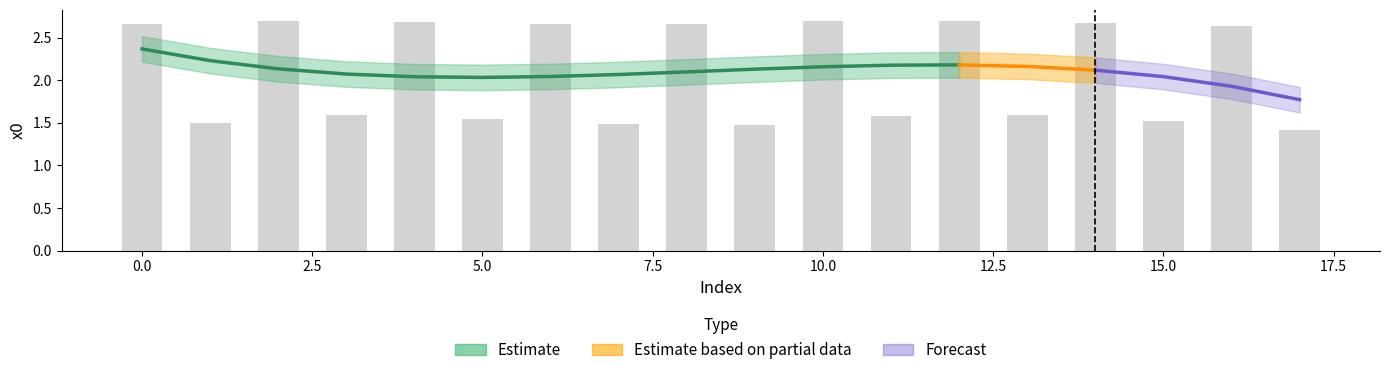

What is the smallest value displayed?

1.4